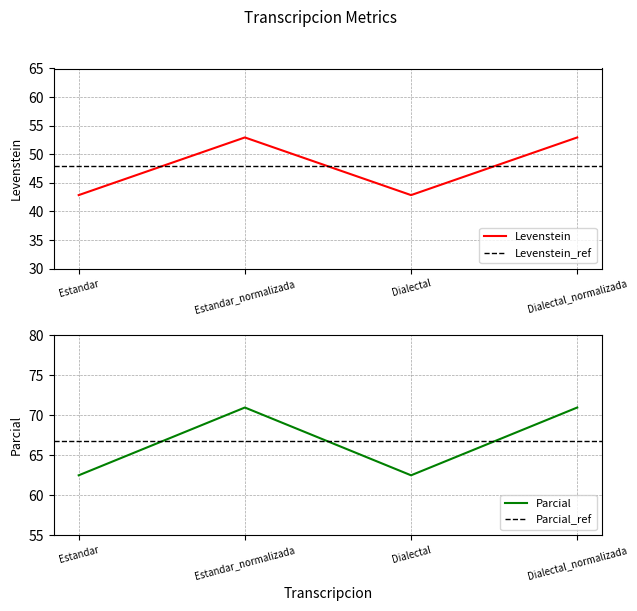

True or false: Levenstein has a value of 87.9 at Dialectal_normalizada.

False